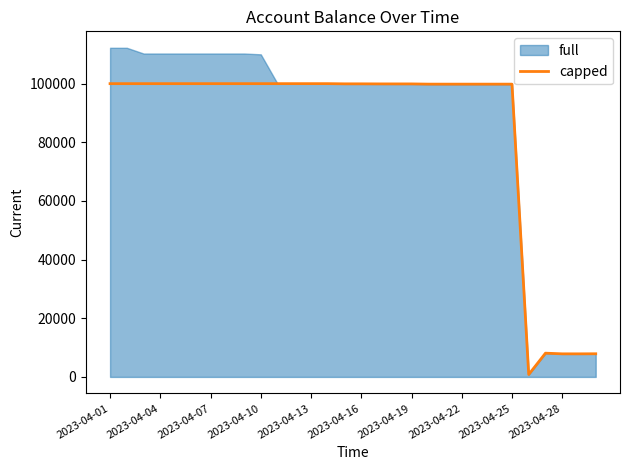

What is the difference between the maximum and minimum values?

99174.5